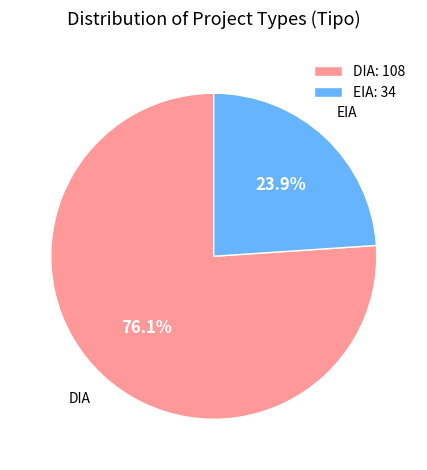

The EIA slice represents 24% of the pie. True or false?

True